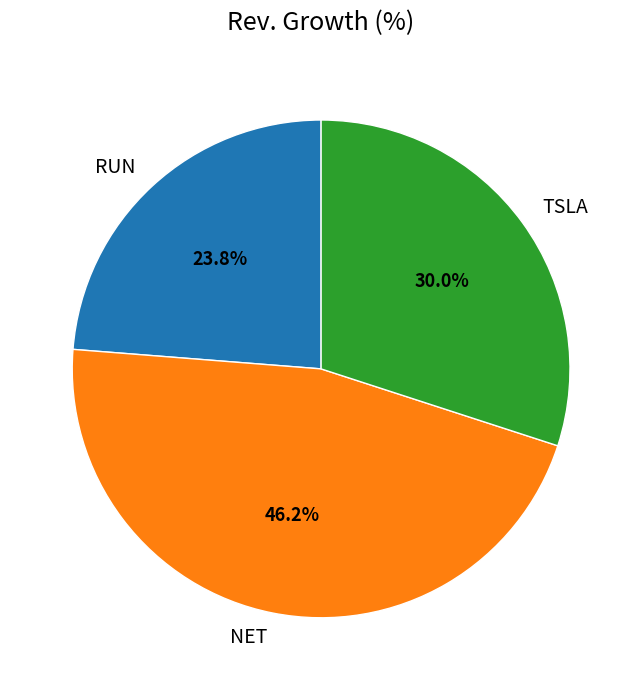

To the nearest percent, what percentage of the pie is NET?

46%